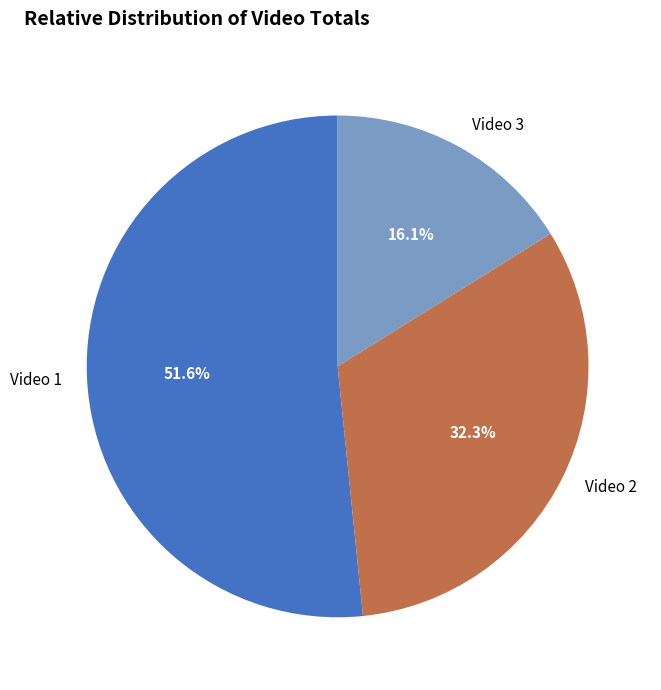

Approximately how many times larger is the value at Video 2 compared to Video 1?

0.6